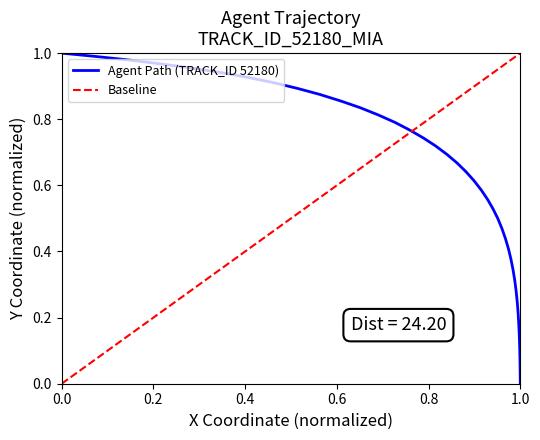

Is this an area chart (filled region under the line)?

No